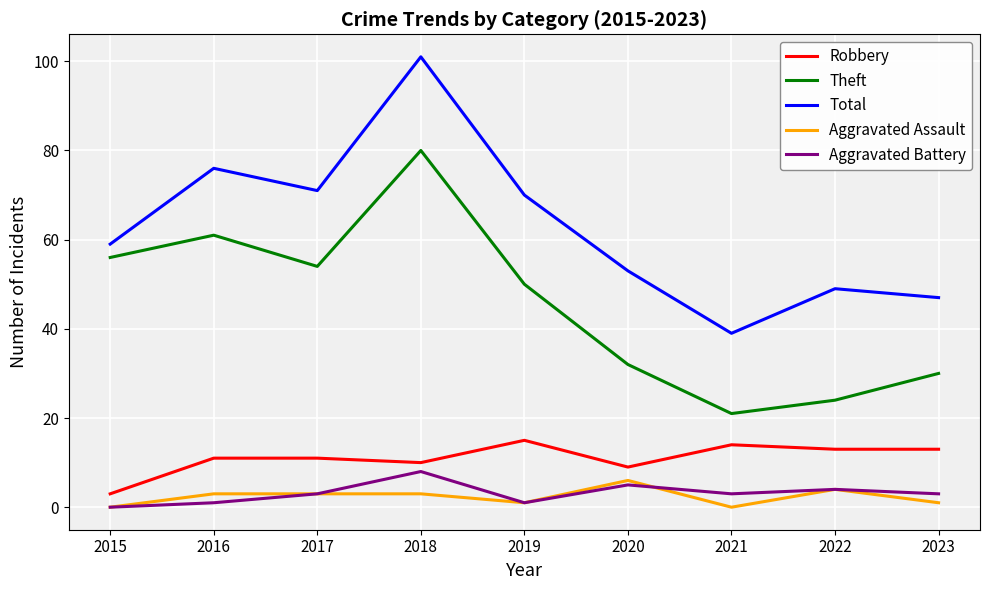

How many distinct data groups are displayed?

5